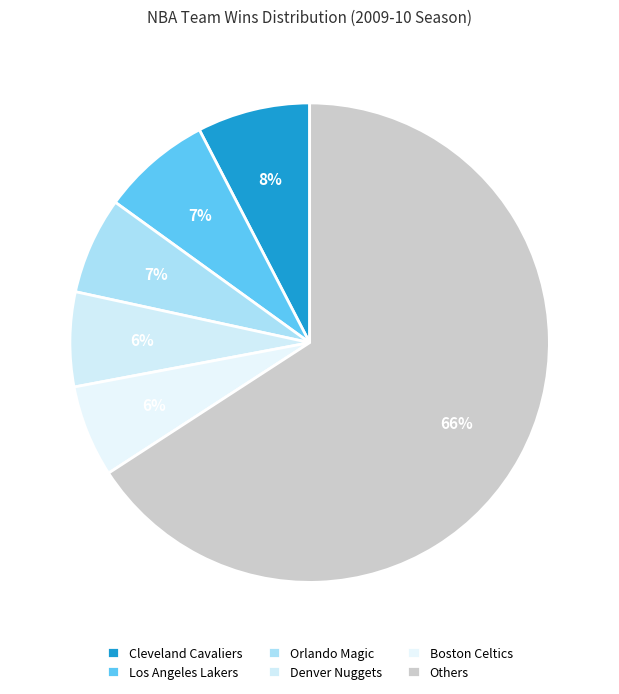

How many segments does this pie chart have?

6